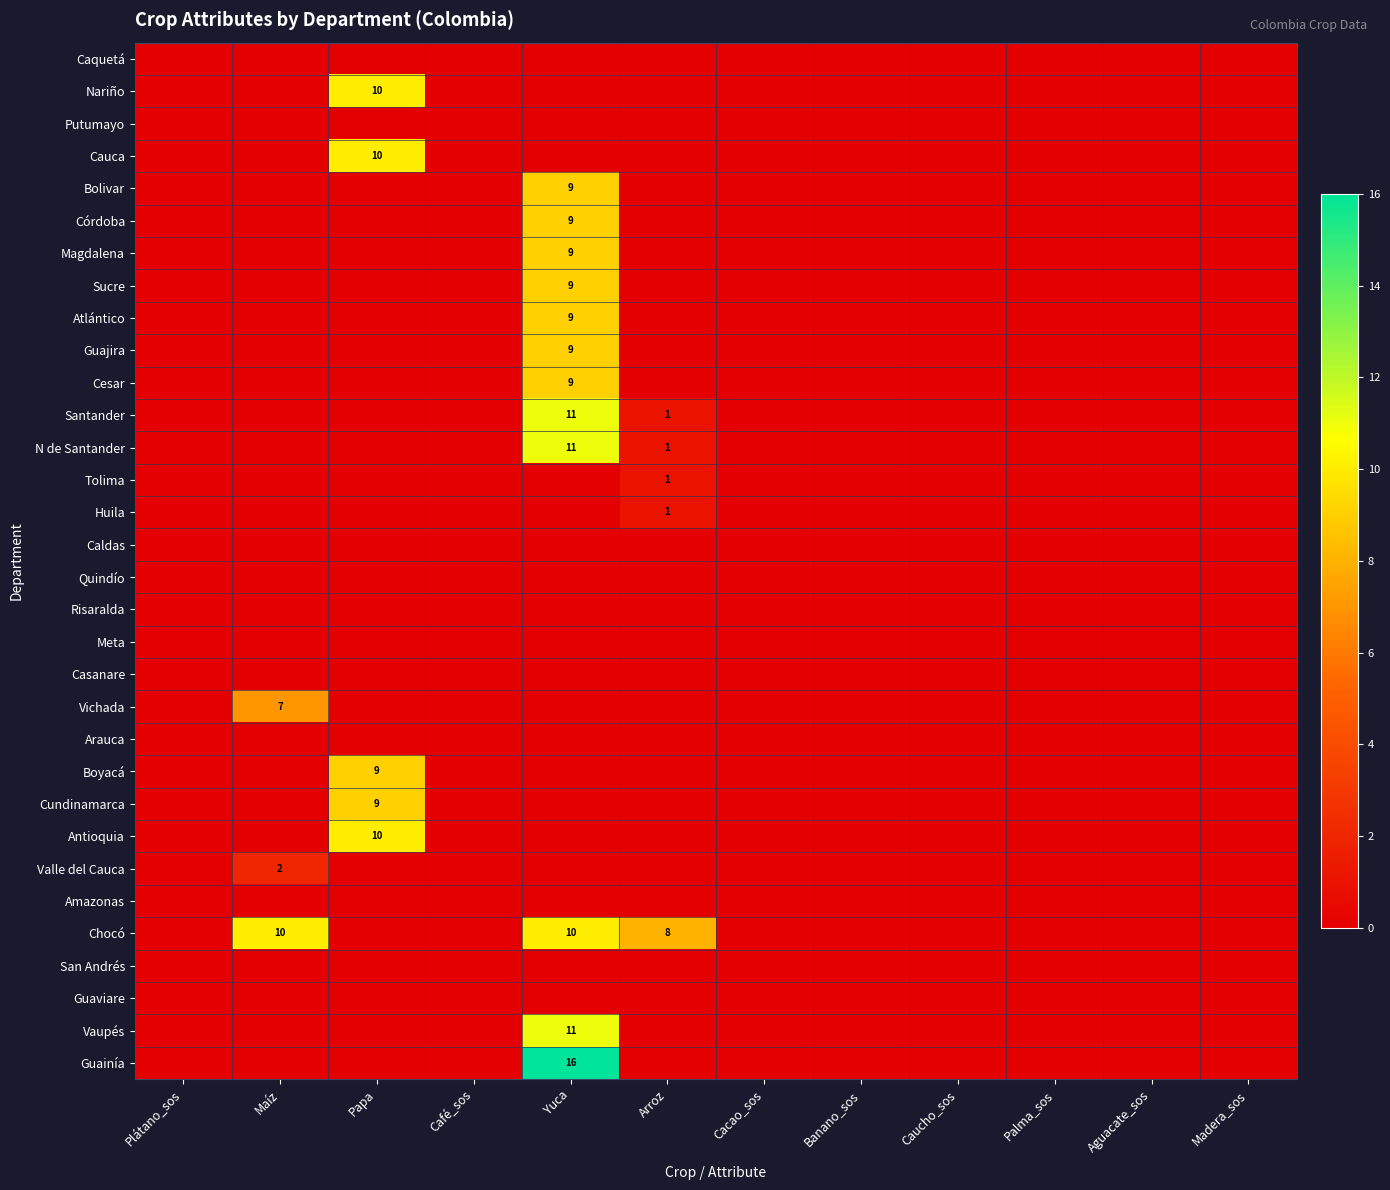

True or false: Boyacá has a value of 6 at Papa.

False